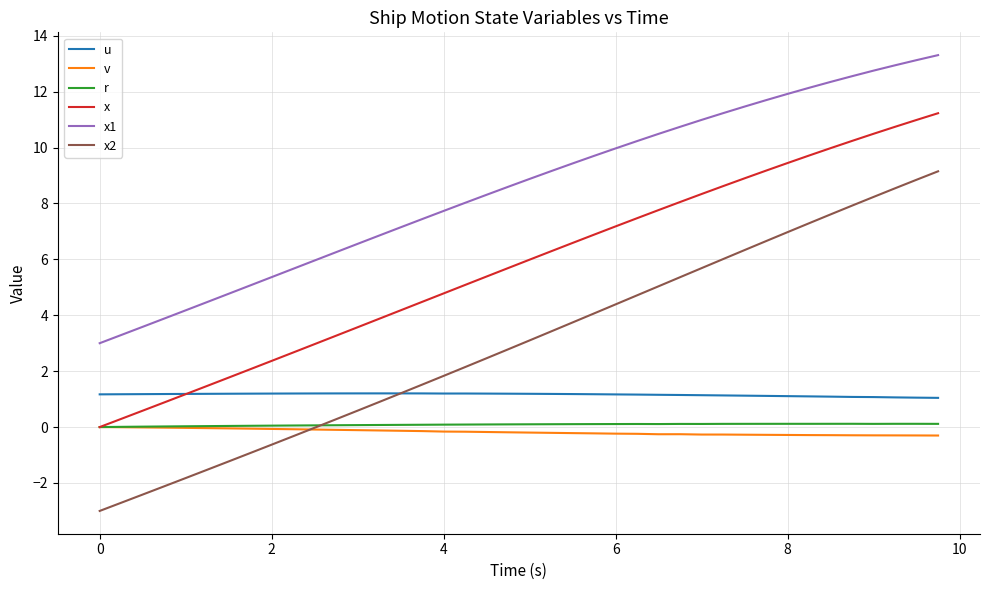

Which series has the largest total across all categories?

x1